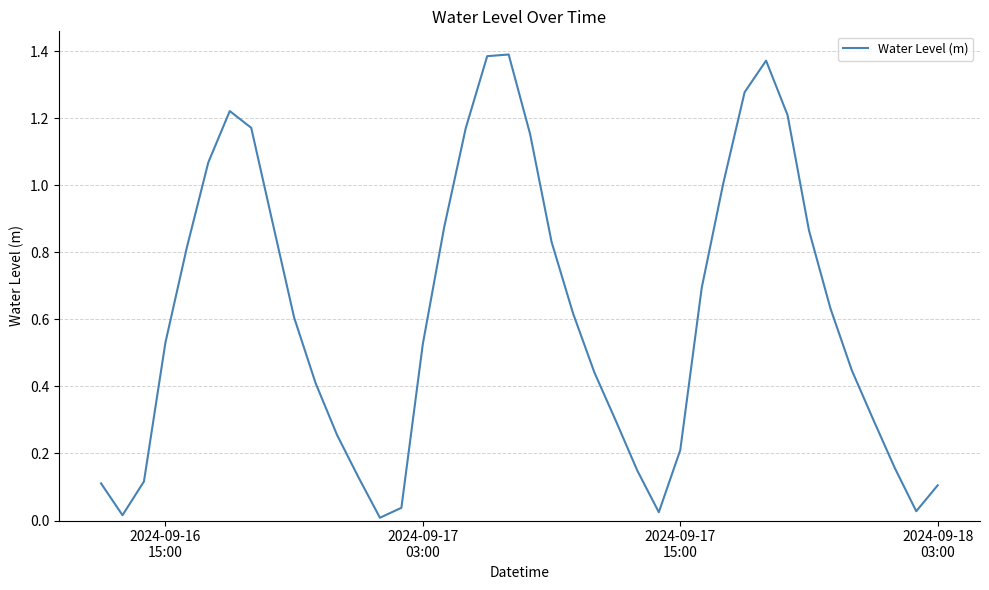

Is this an area chart (filled region under the line)?

No